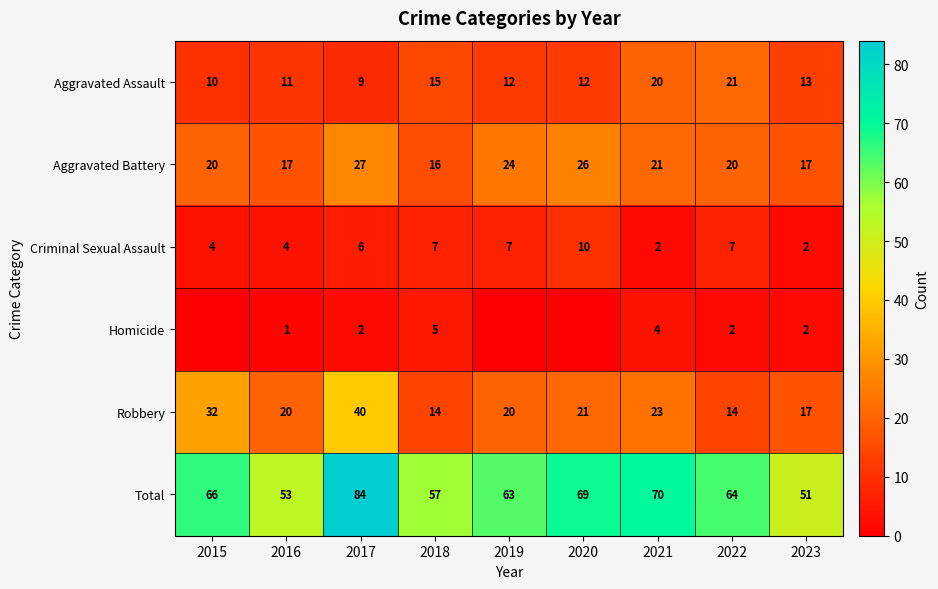

What is the sum of the Total values at 2017 and 2019?

147